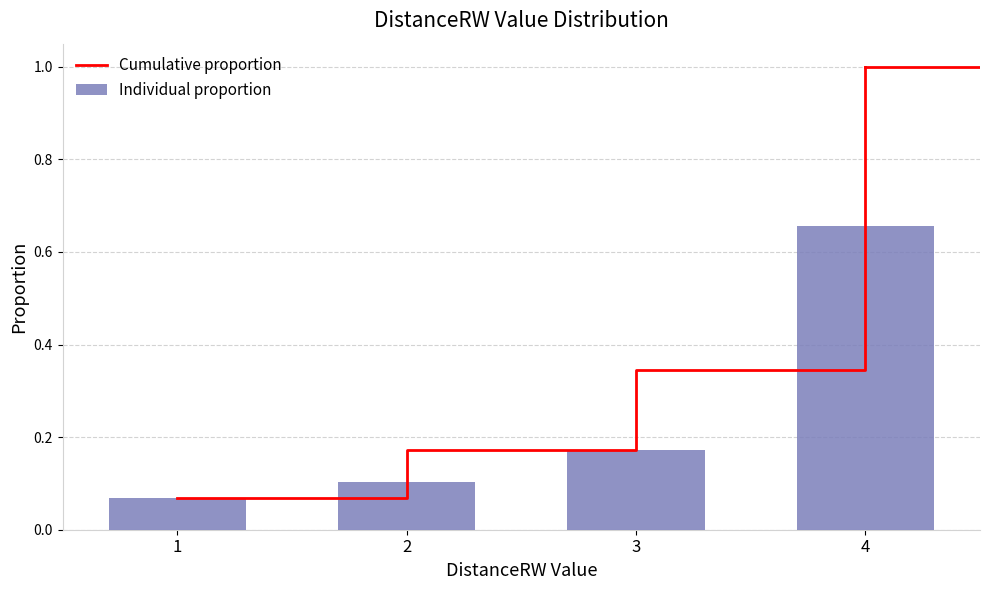

Count the number of categories in the chart.

4